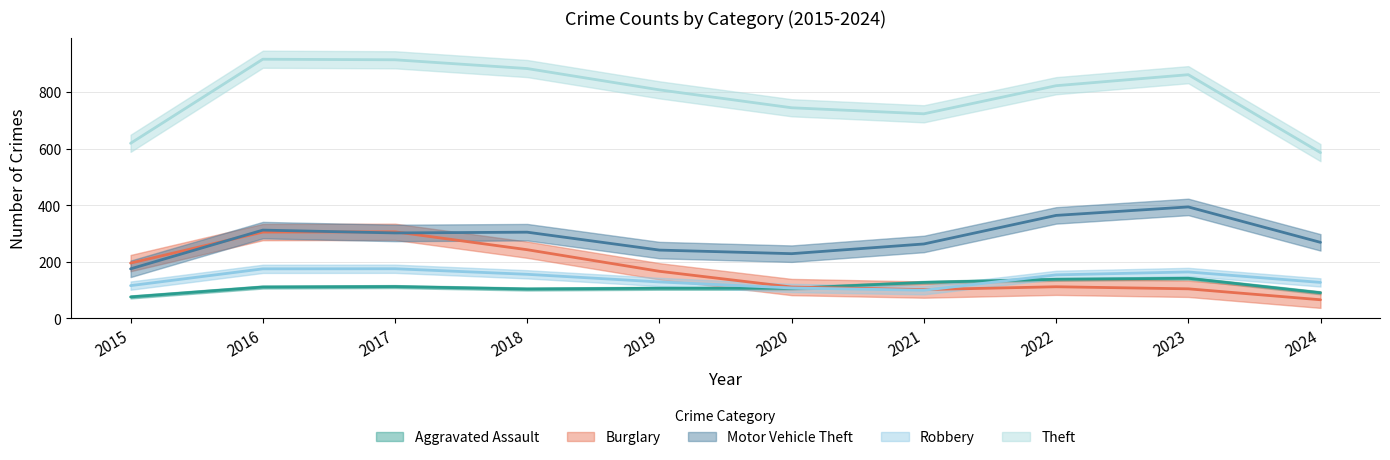

Which series has the largest total across all categories?

Theft